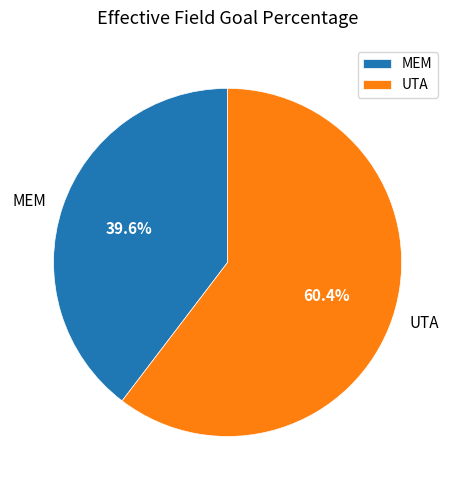

How many segments does this pie chart have?

2